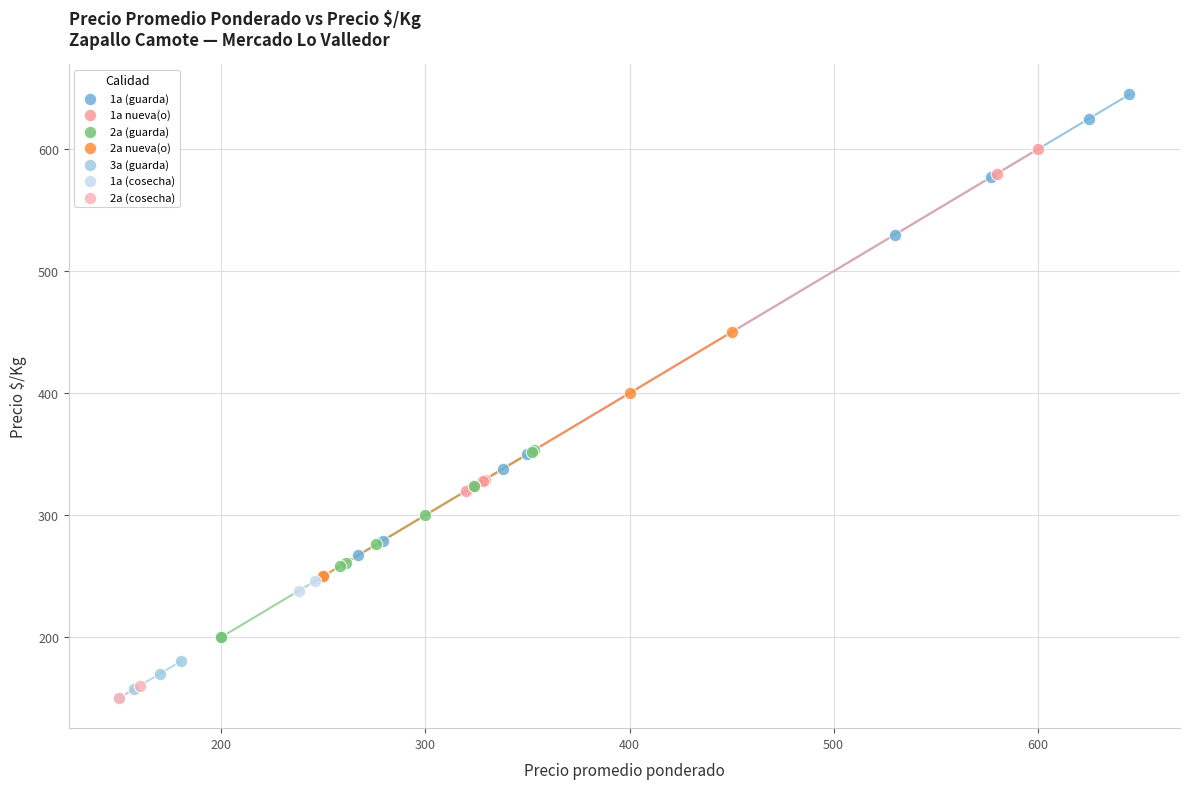

What are all the series names shown in the legend?

1a (guarda), 1a nueva(o), 2a (guarda), 2a nueva(o), 3a (guarda), 1a (cosecha), 2a (cosecha)